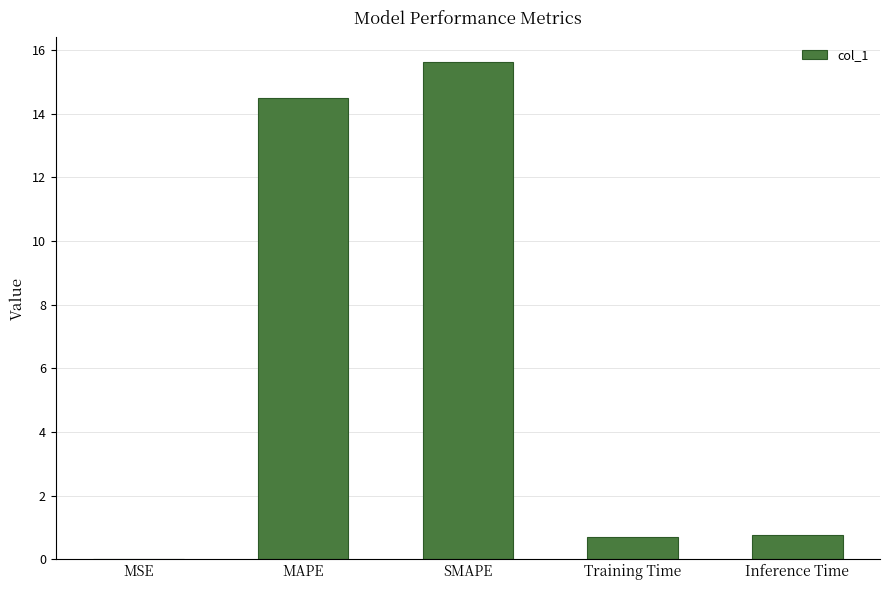

What is the change in value from MSE to Training Time?

+0.7